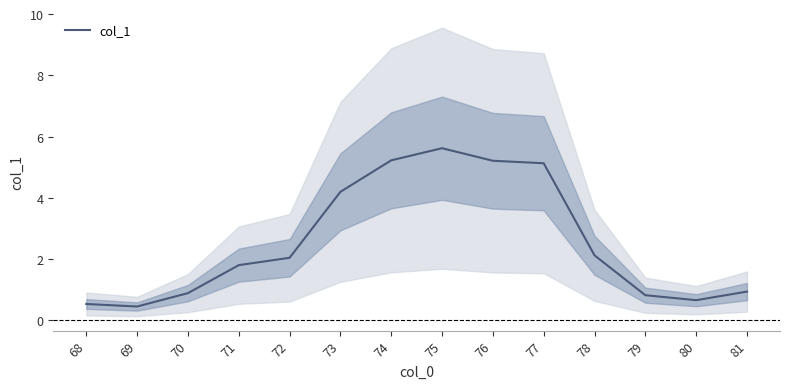

What is the minimum value shown in the chart?

0.5